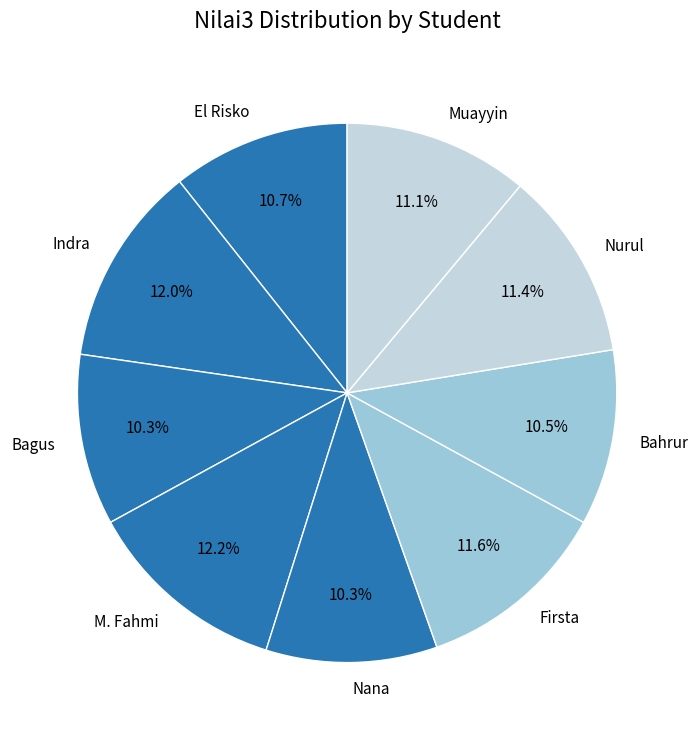

How many slices are in this pie chart?

9